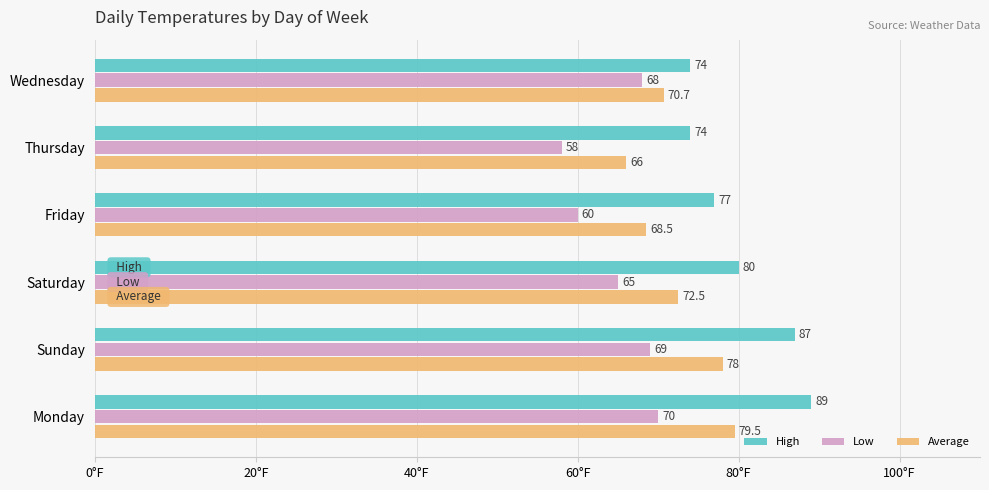

At which label is Low closest to 64?

Saturday